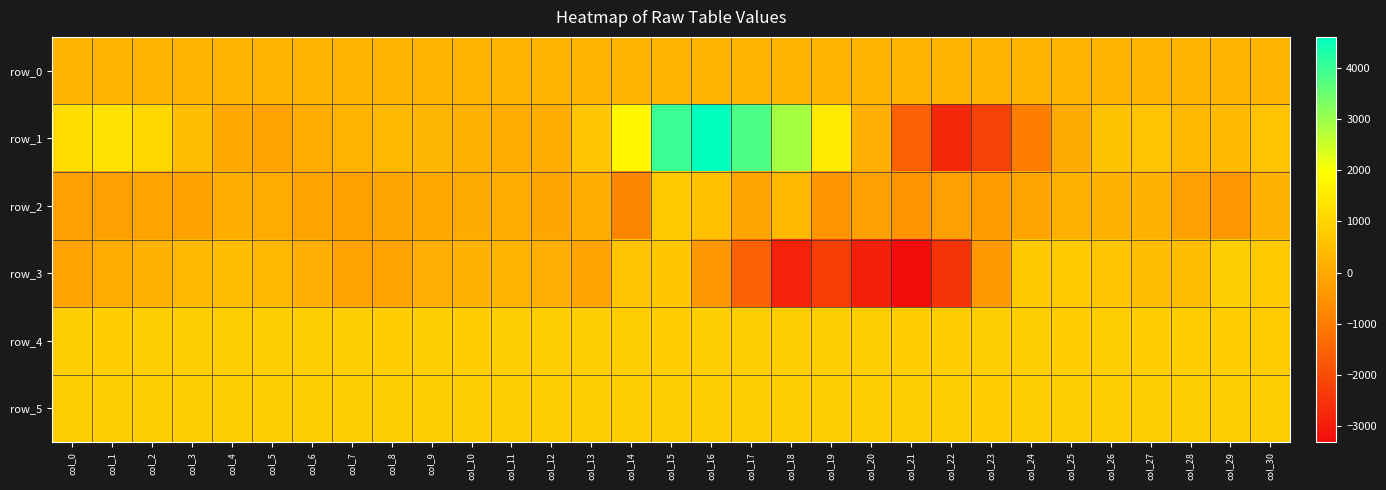

List the labels in order of row_0 value, largest first.

col_30, col_29, col_28, col_27, col_26, col_25, col_24, col_23, col_22, col_21, col_20, col_19, col_18, col_17, col_16, col_15, col_14, col_13, col_12, col_11, col_10, col_9, col_8, col_7, col_6, col_5, col_4, col_3, col_2, col_1, col_0